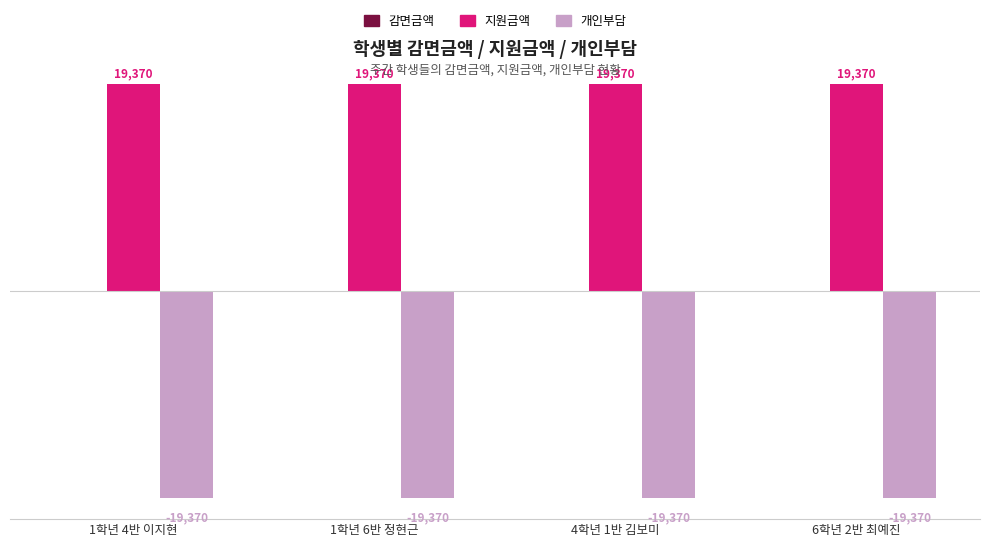

What is the sum of all 개인부담 values?

-77480